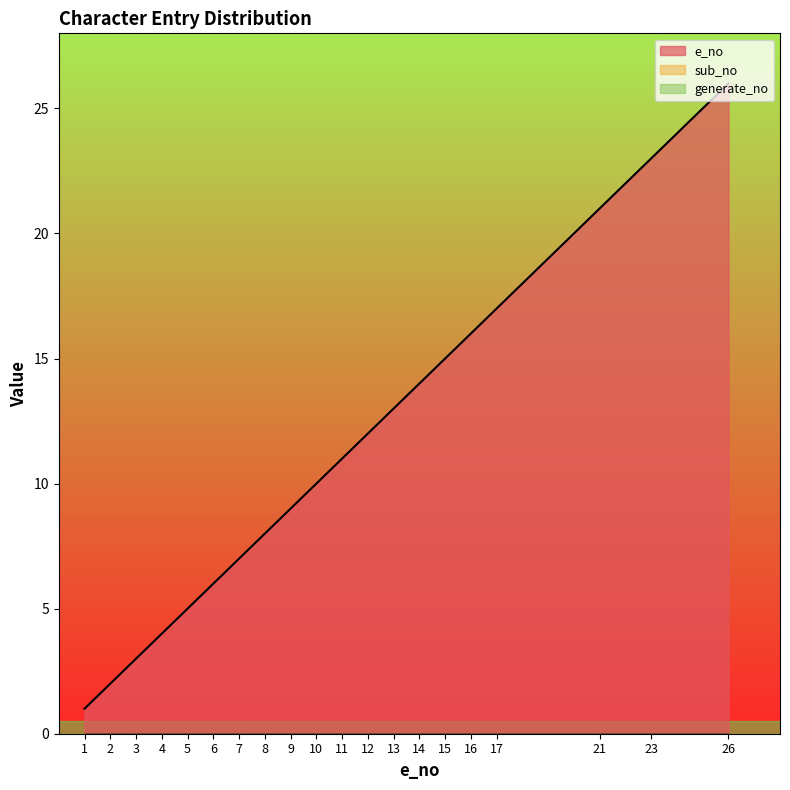

True or false: e_no has more than 0 interior local peaks.

False